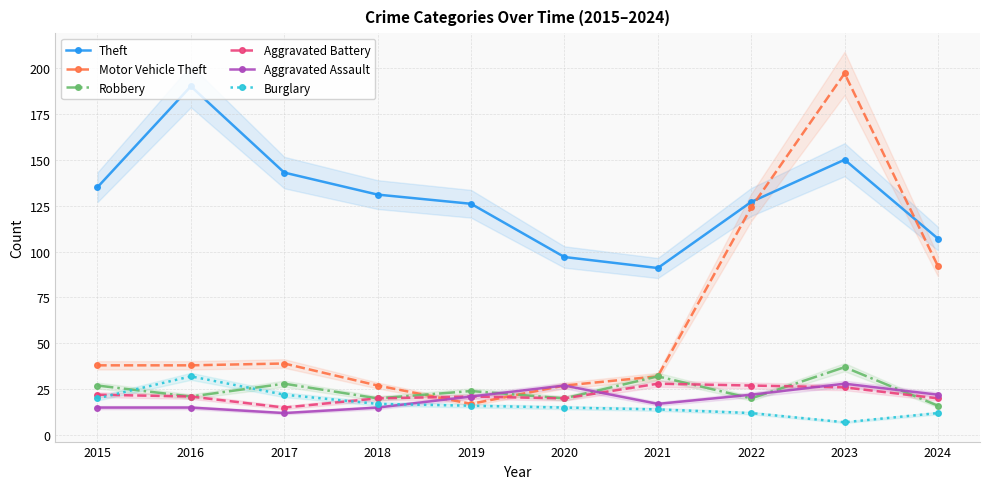

Reading left to right, extract all data points from this chart.

Theft: 2015=135	2016=190	2017=143	2018=131	2019=126	2020=97	2021=91	2022=127	2023=150	2024=107
Motor Vehicle Theft: 2015=38	2016=38	2017=39	2018=27	2019=17	2020=27	2021=32	2022=124	2023=197	2024=92
Robbery: 2015=27	2016=21	2017=28	2018=20	2019=24	2020=20	2021=32	2022=20	2023=37	2024=16
Aggravated Battery: 2015=22	2016=21	2017=15	2018=20	2019=21	2020=20	2021=28	2022=27	2023=26	2024=20
Aggravated Assault: 2015=15	2016=15	2017=12	2018=15	2019=21	2020=27	2021=17	2022=22	2023=28	2024=22
Burglary: 2015=20	2016=32	2017=22	2018=17	2019=16	2020=15	2021=14	2022=12	2023=7	2024=12